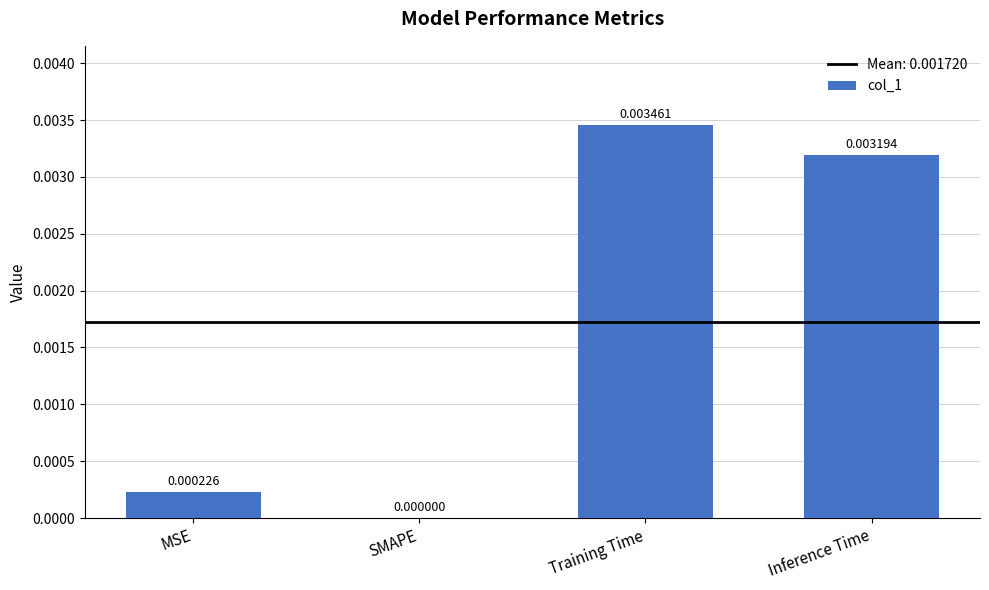

At which label is the value closest to 0?

SMAPE